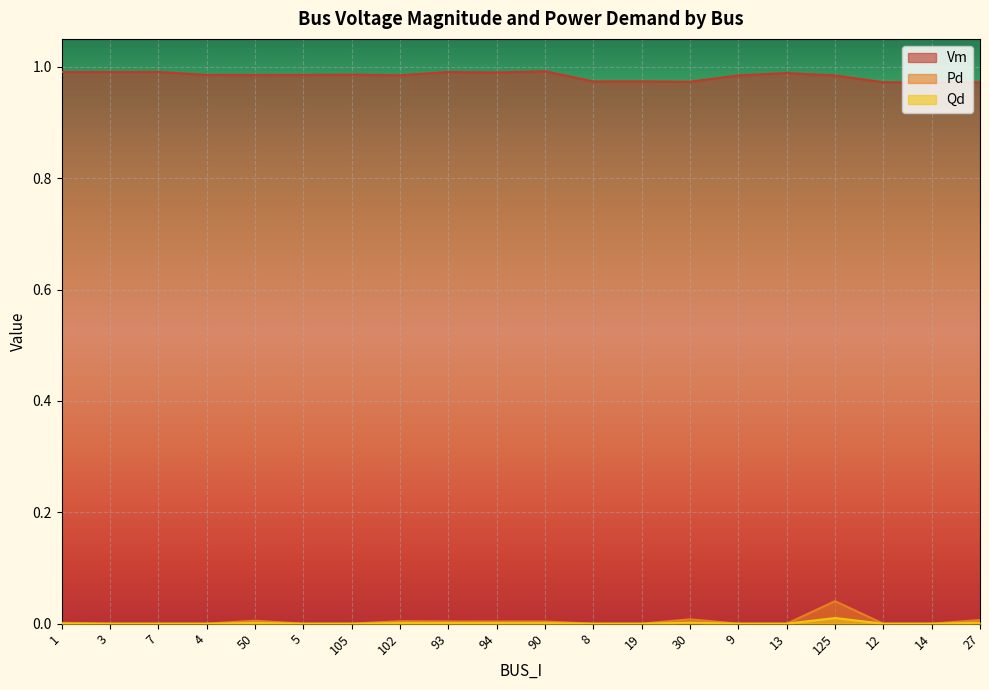

What position from the left is 7?

3